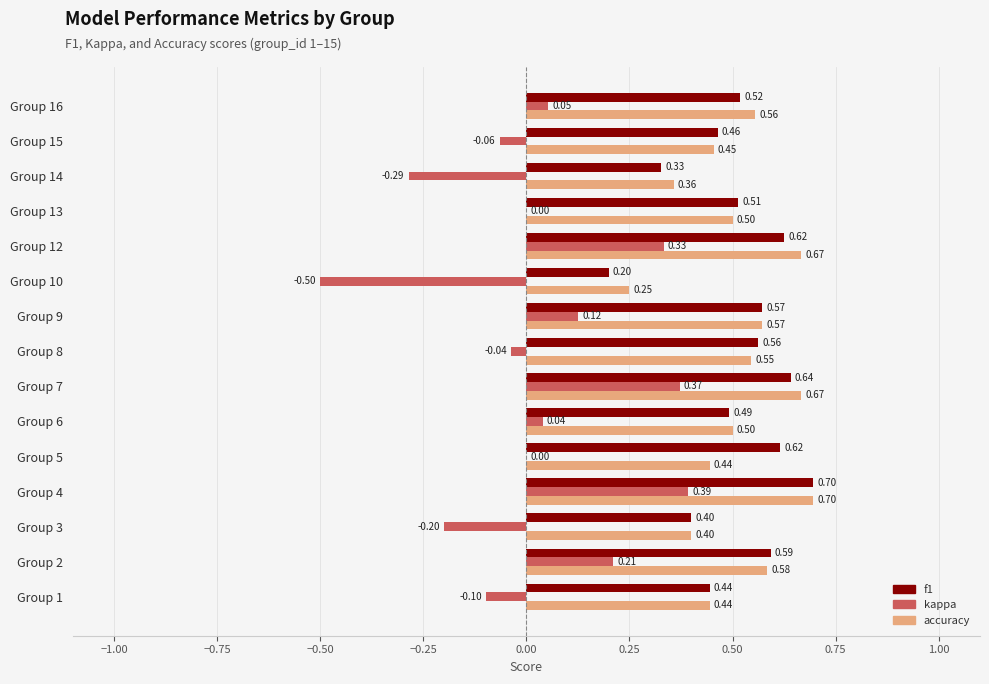

How many categories are shown in the chart?

15